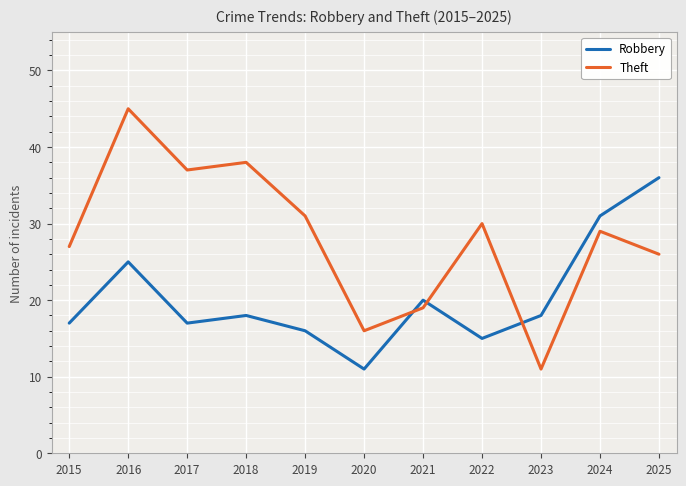

Rank the series by their average value, from highest to lowest.

Theft, Robbery